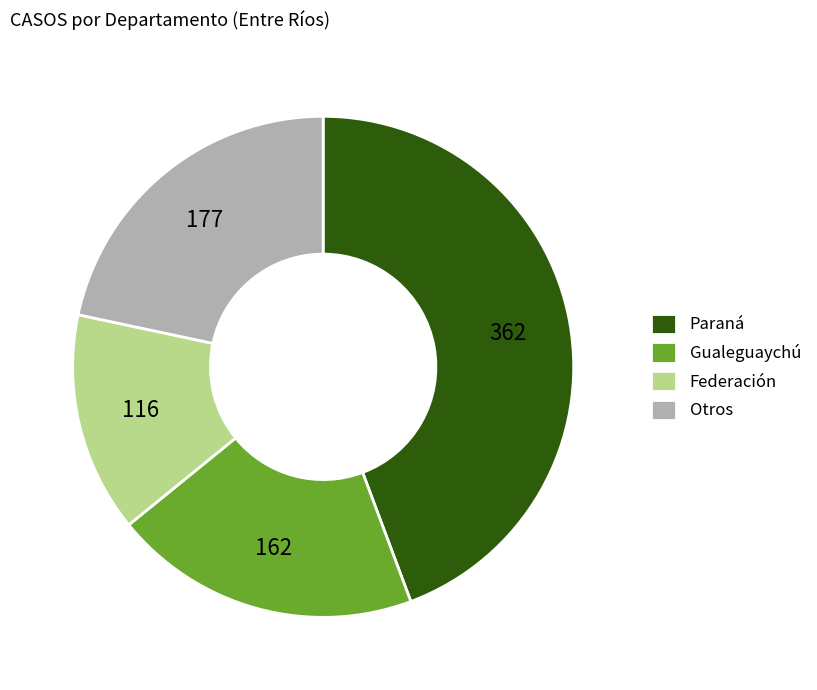

Between Paraná and Otros, which is larger?

Paraná